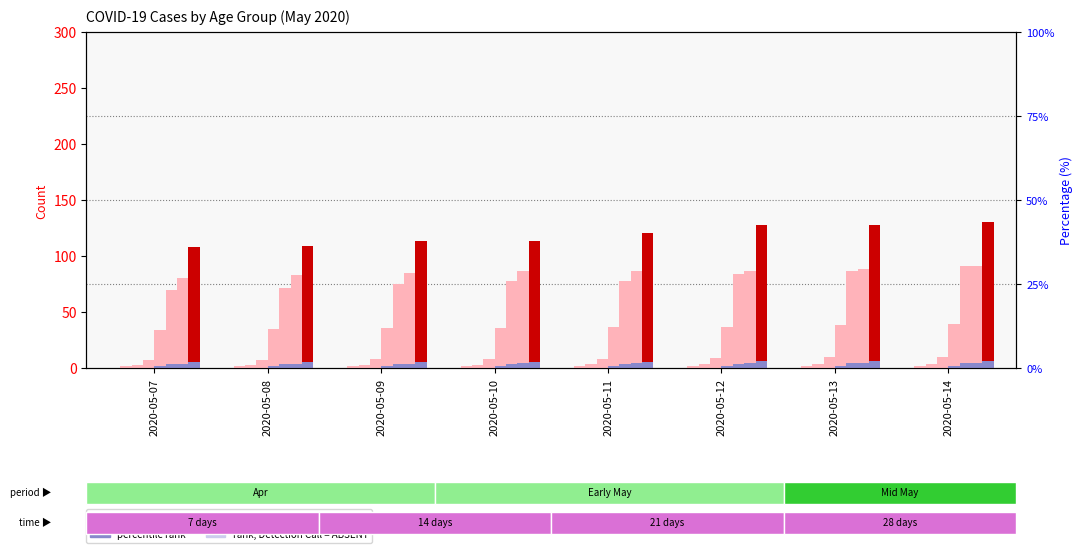

Which series has the largest total across all categories?

70-79